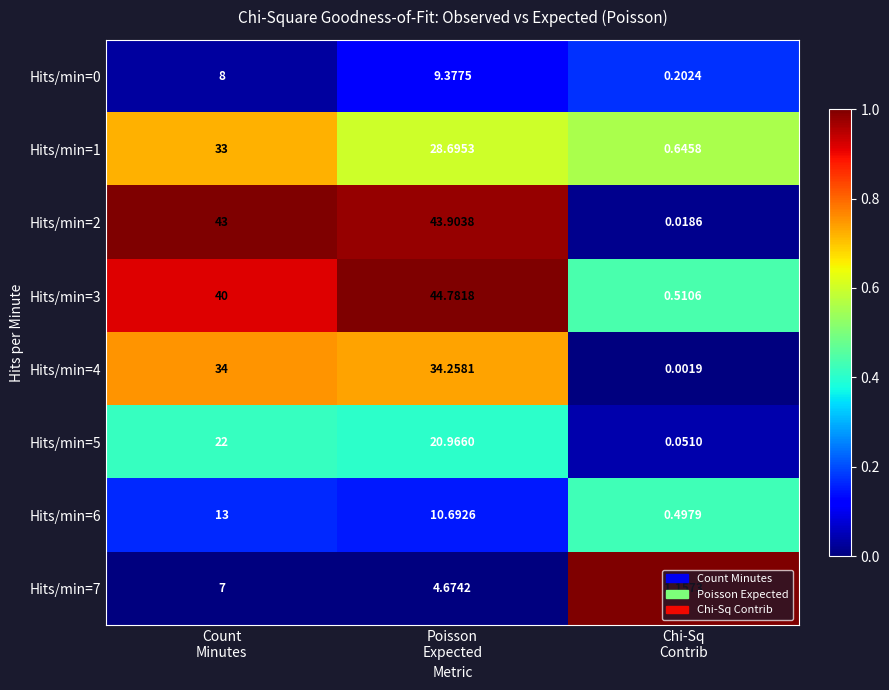

What is the spread (max minus min) of values at Count
Minutes?

36.0